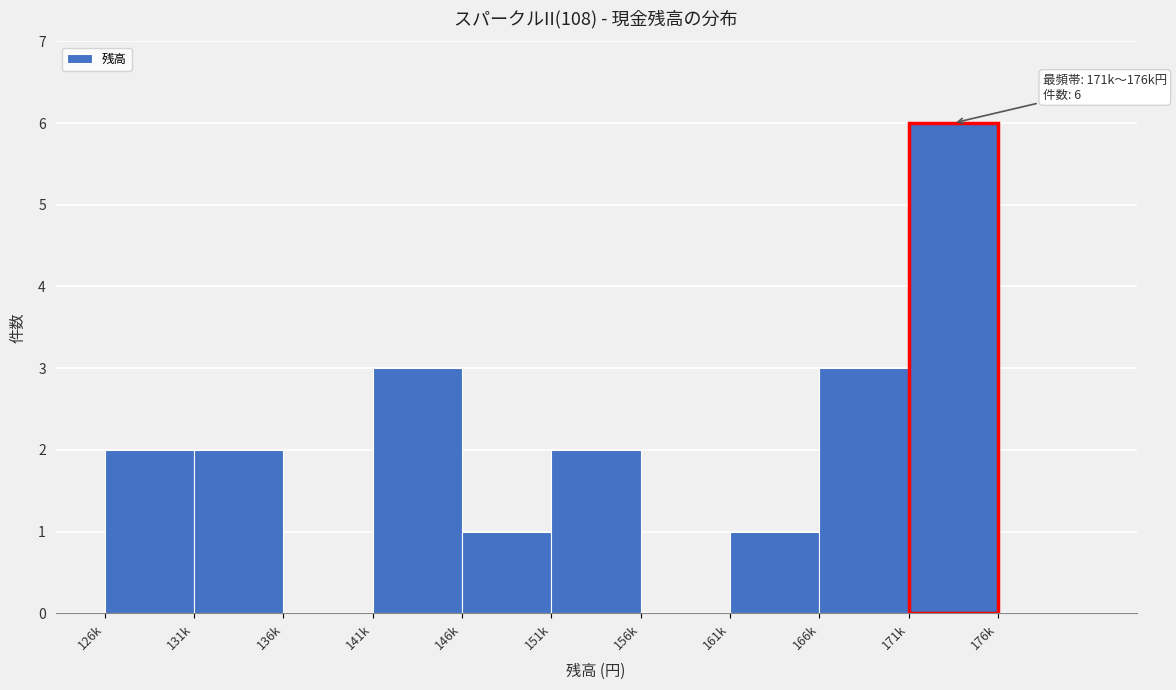

Reading left to right, what are all the values shown in this chart?

126k=2	131k=2	136k=0	141k=3	146k=1	151k=2	156k=0	161k=1	166k=3	171k=6	176k=0